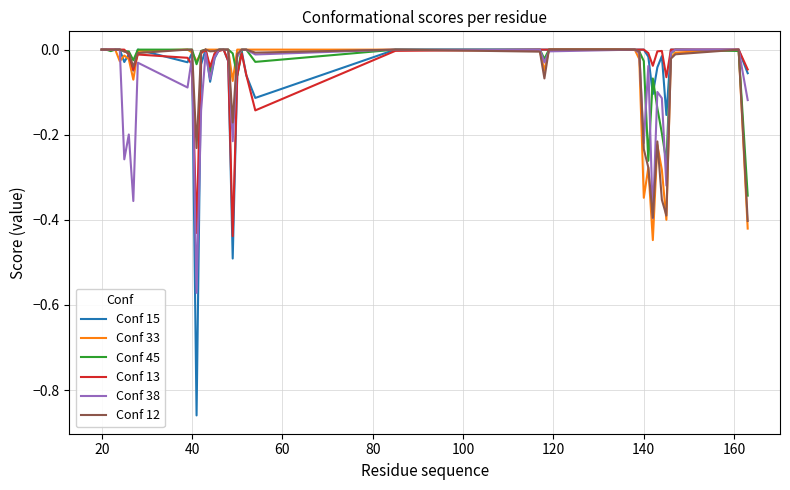

Which series has the largest range (max minus min)?

Conf 15